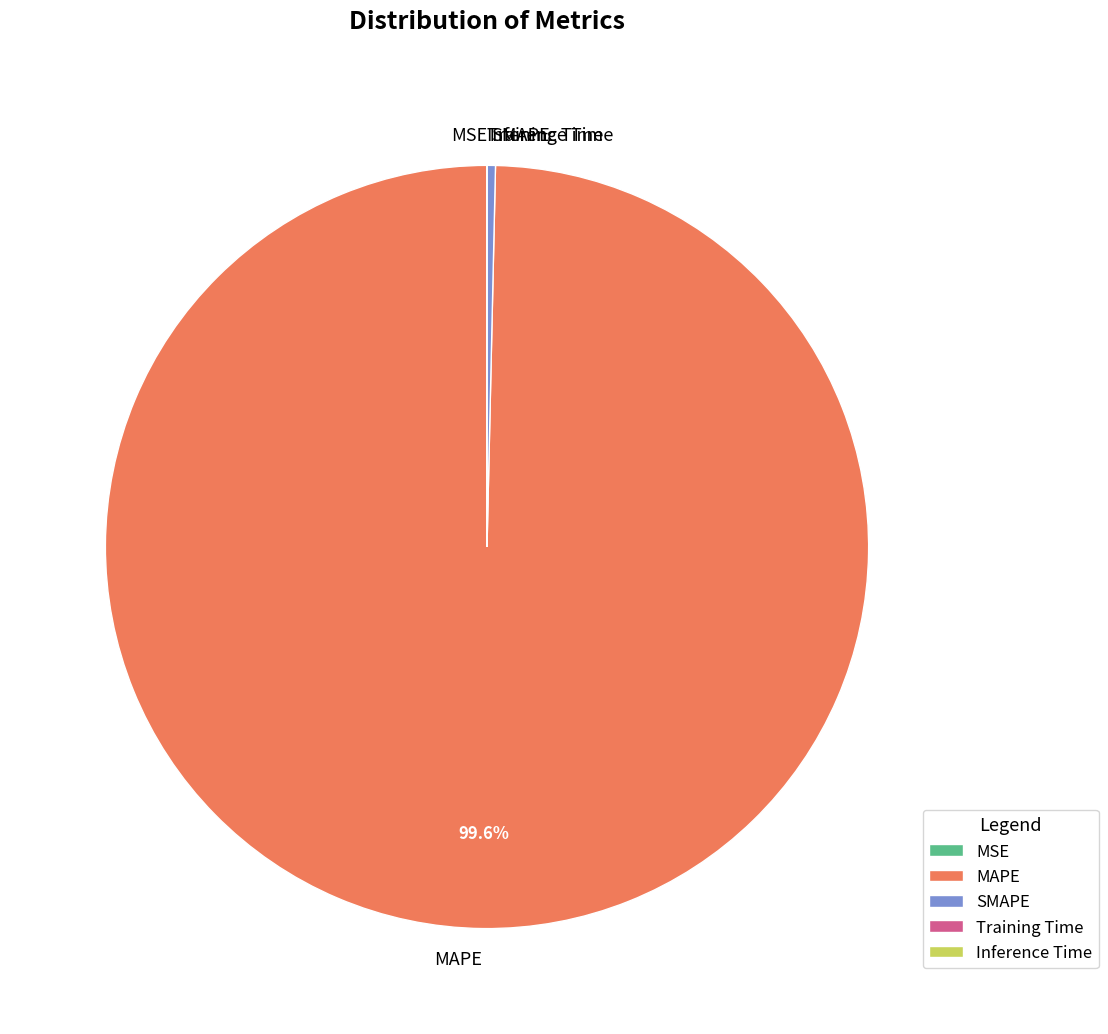

To the nearest percent, what is the average slice percentage?

20%